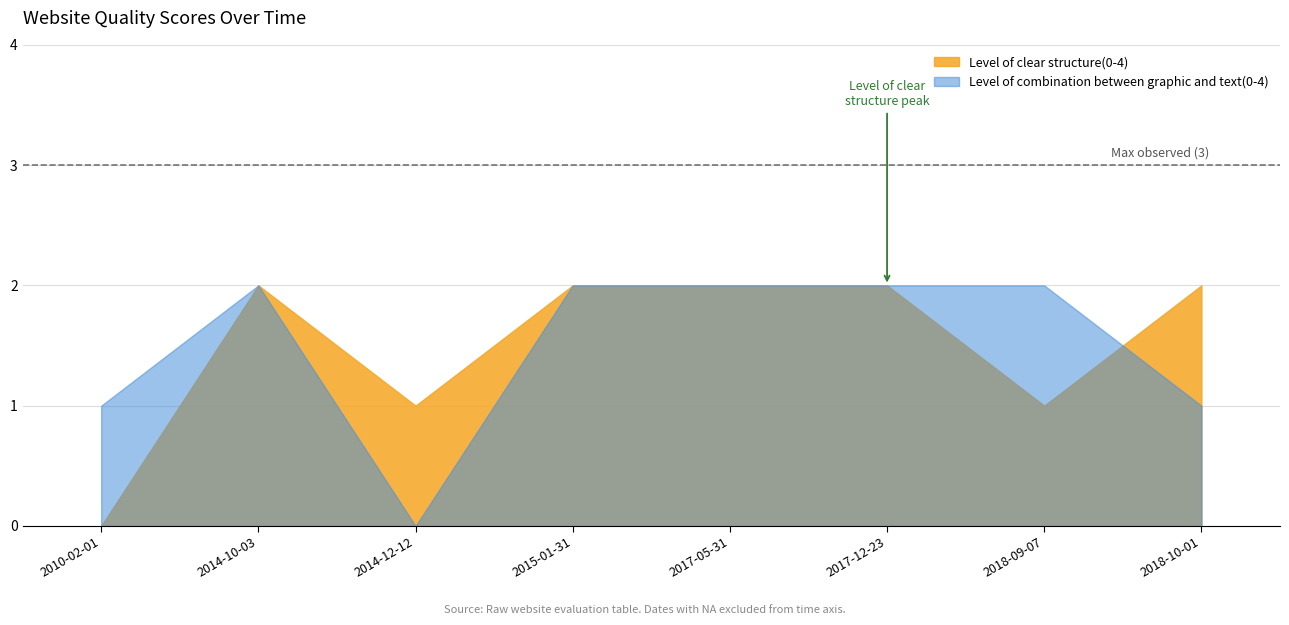

What position from the left is 2010-02-01?

1